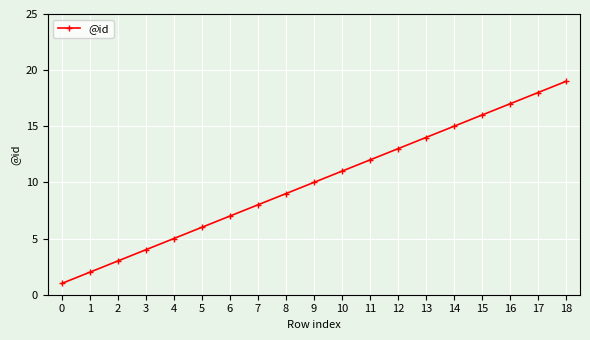

Rank the categories by value from highest to lowest.

18, 17, 16, 15, 14, 13, 12, 11, 10, 9, 8, 7, 6, 5, 4, 3, 2, 1, 0